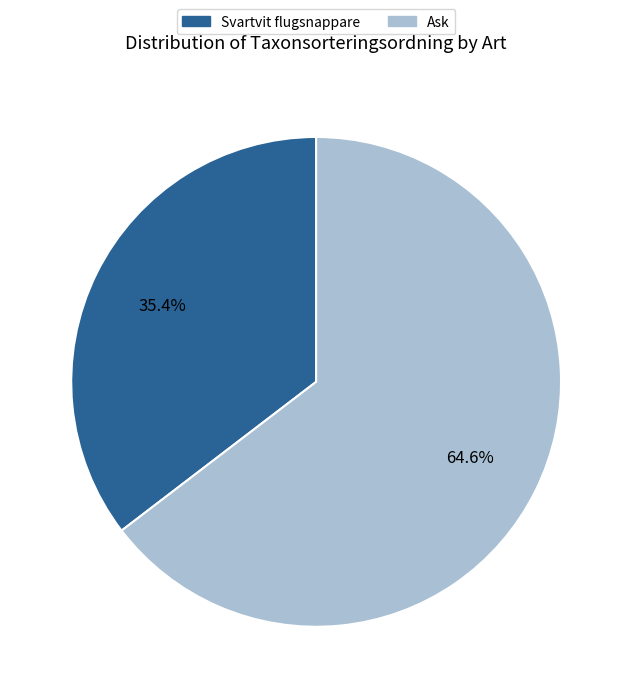

What percentage is the Ask slice, to the nearest percent?

65%